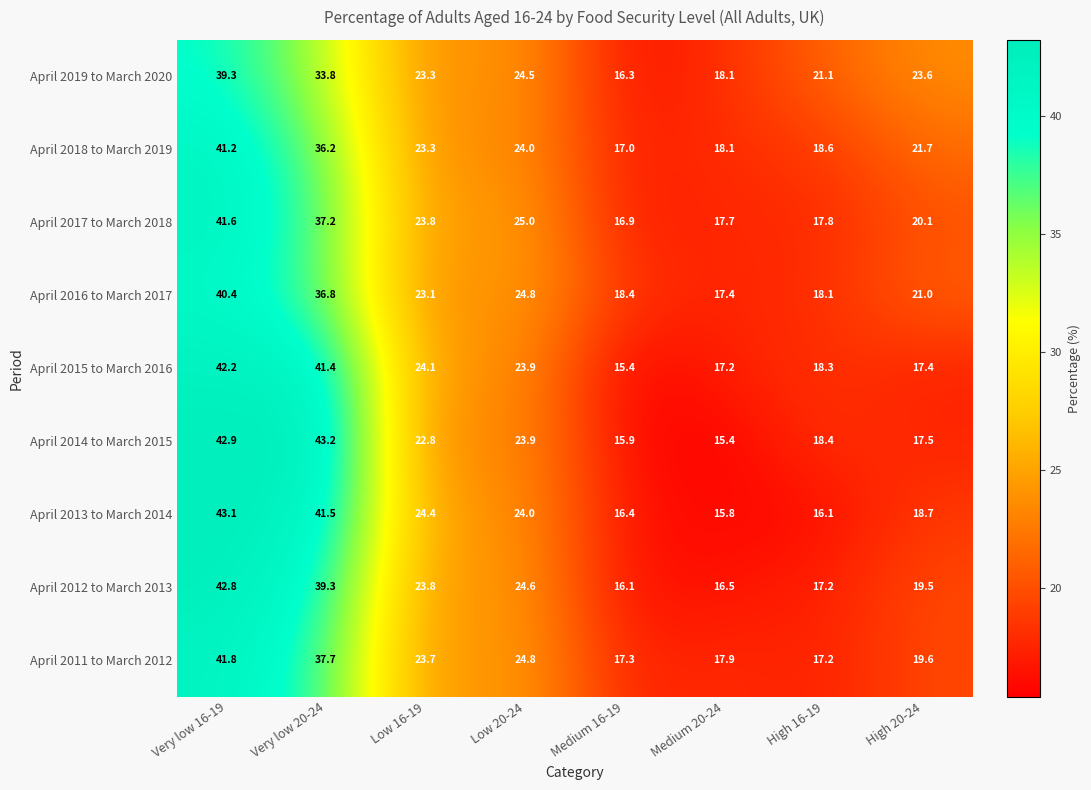

The April 2016 to March 2017 series shows 36.8 at Very low 20-24. True or false?

True